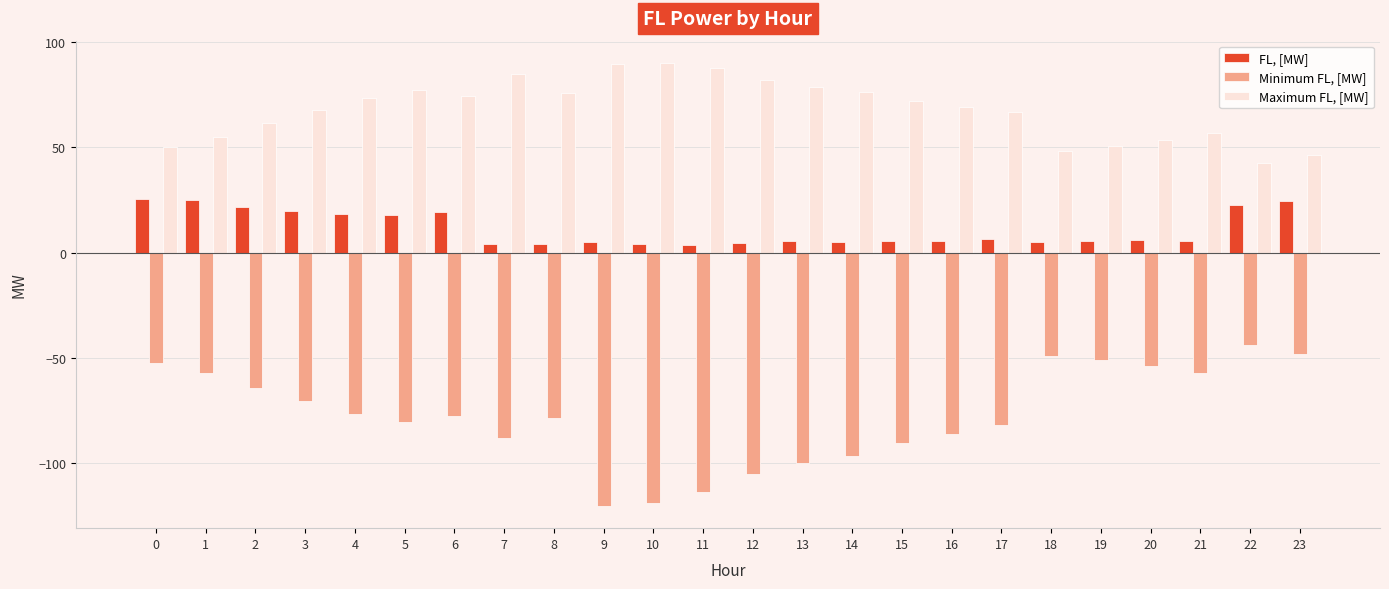

Is the value of FL, [MW] at 18 greater than the value of Maximum FL, [MW] at 4?

No